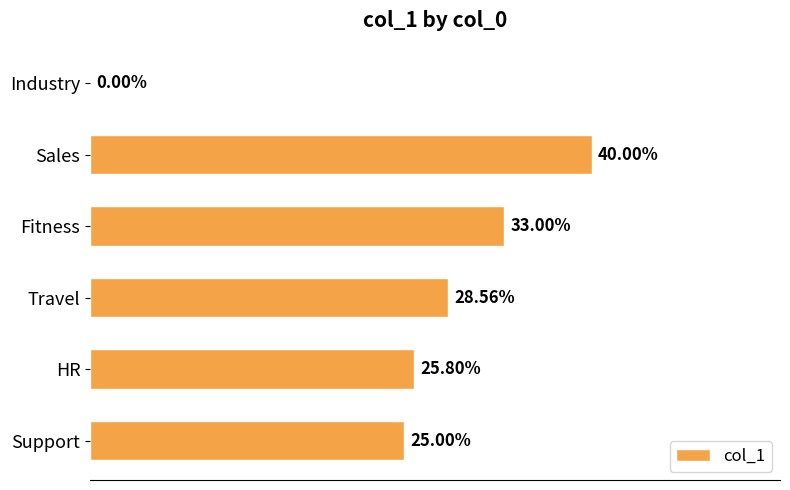

Count the values in the range 0 to 1.

6